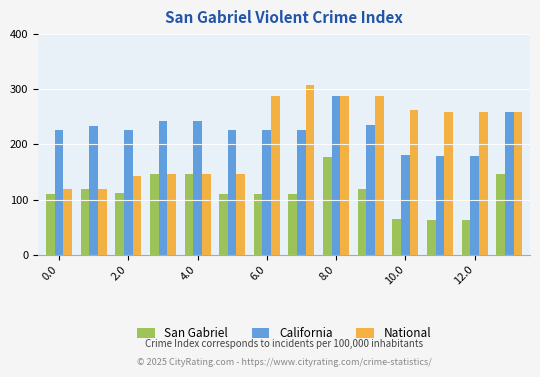

Which series has the widest spread of values?

National